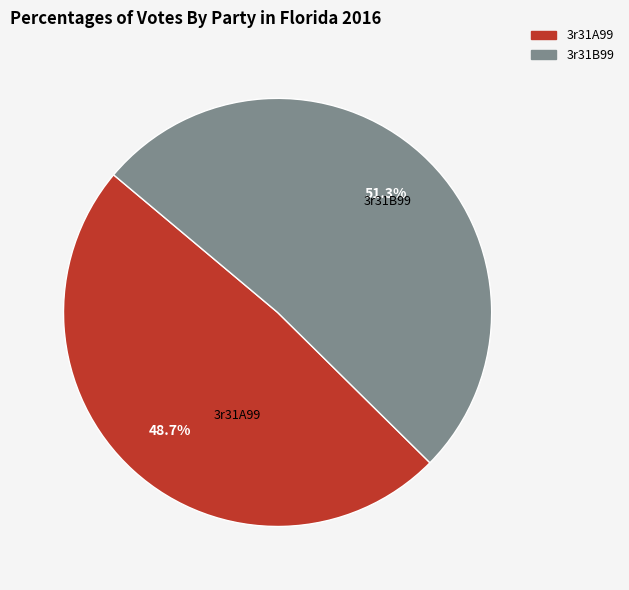

What is the ratio of the value at 3r31B99 to the value at 3r31A99?

1.1